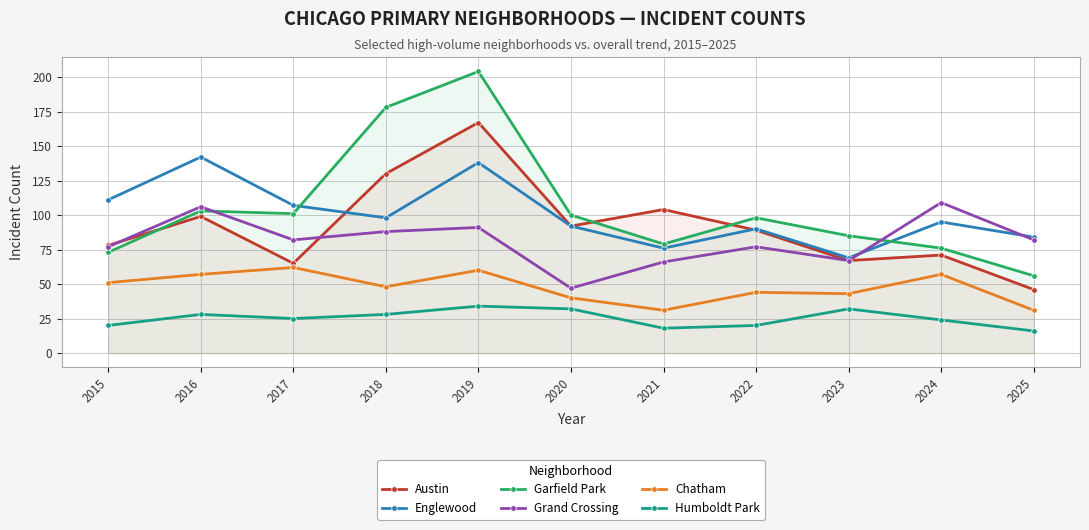

Reading left to right, transcribe all the data shown in this chart.

Austin: 78	99	65	130	167	92	104	89	67	71	46
Englewood: 111	142	107	98	138	92	76	90	69	95	84
Garfield Park: 73	103	101	178	204	100	79	98	85	76	56
Grand Crossing: 77	106	82	88	91	47	66	77	67	109	82
Chatham: 51	57	62	48	60	40	31	44	43	57	31
Humboldt Park: 20	28	25	28	34	32	18	20	32	24	16